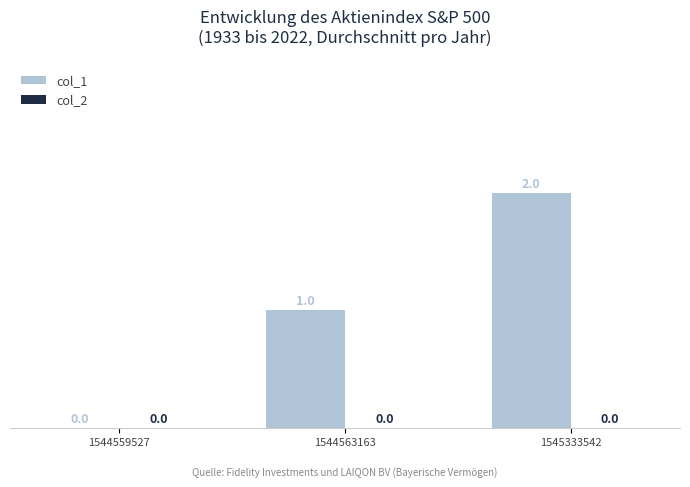

Count the number of categories in the chart.

3